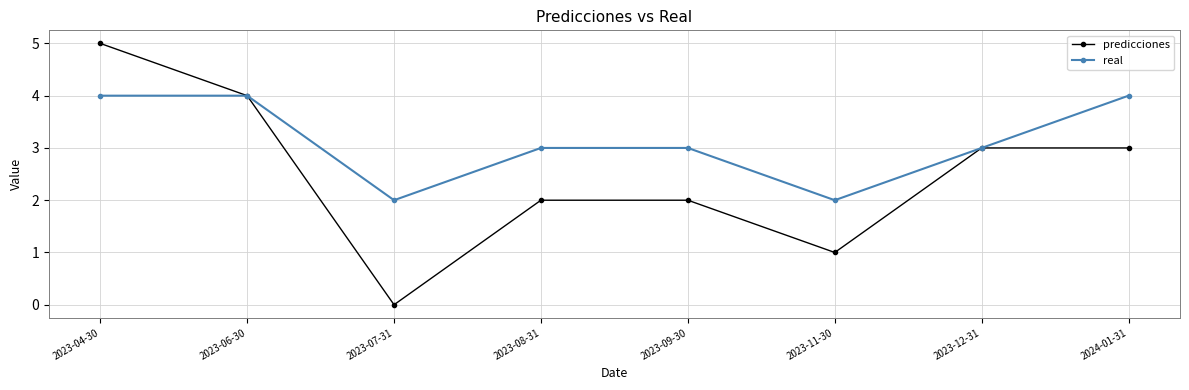

Reading right to left, what are all the values shown in this chart?

predicciones: 3	3	1	2	2	0	4	5
real: 4	3	2	3	3	2	4	4